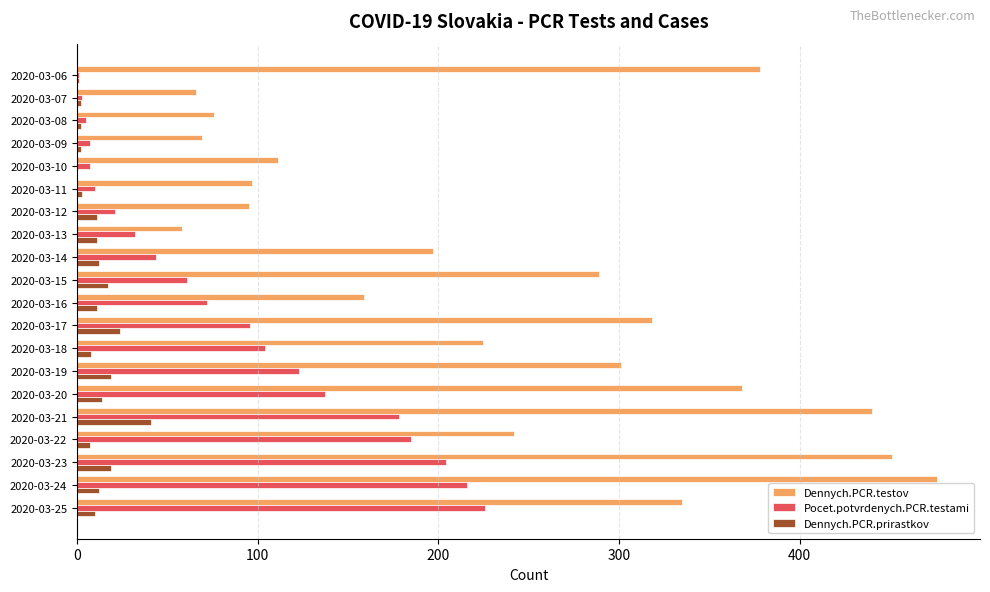

Between 2020-03-06 and 2020-03-22, which series saw the biggest shift?

Pocet.potvrdenych.PCR.testami